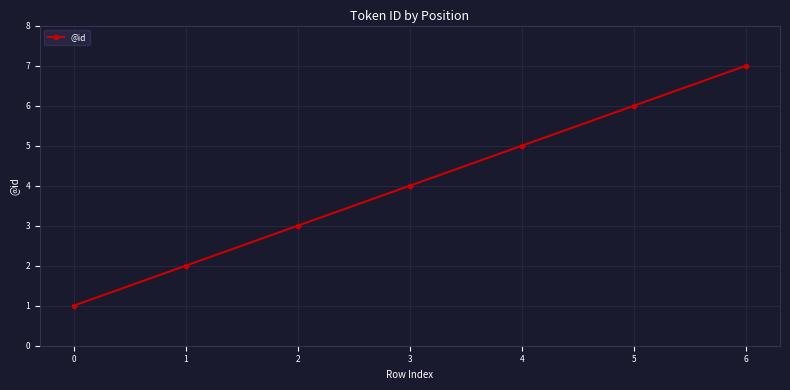

What is the difference between the maximum and minimum values?

6